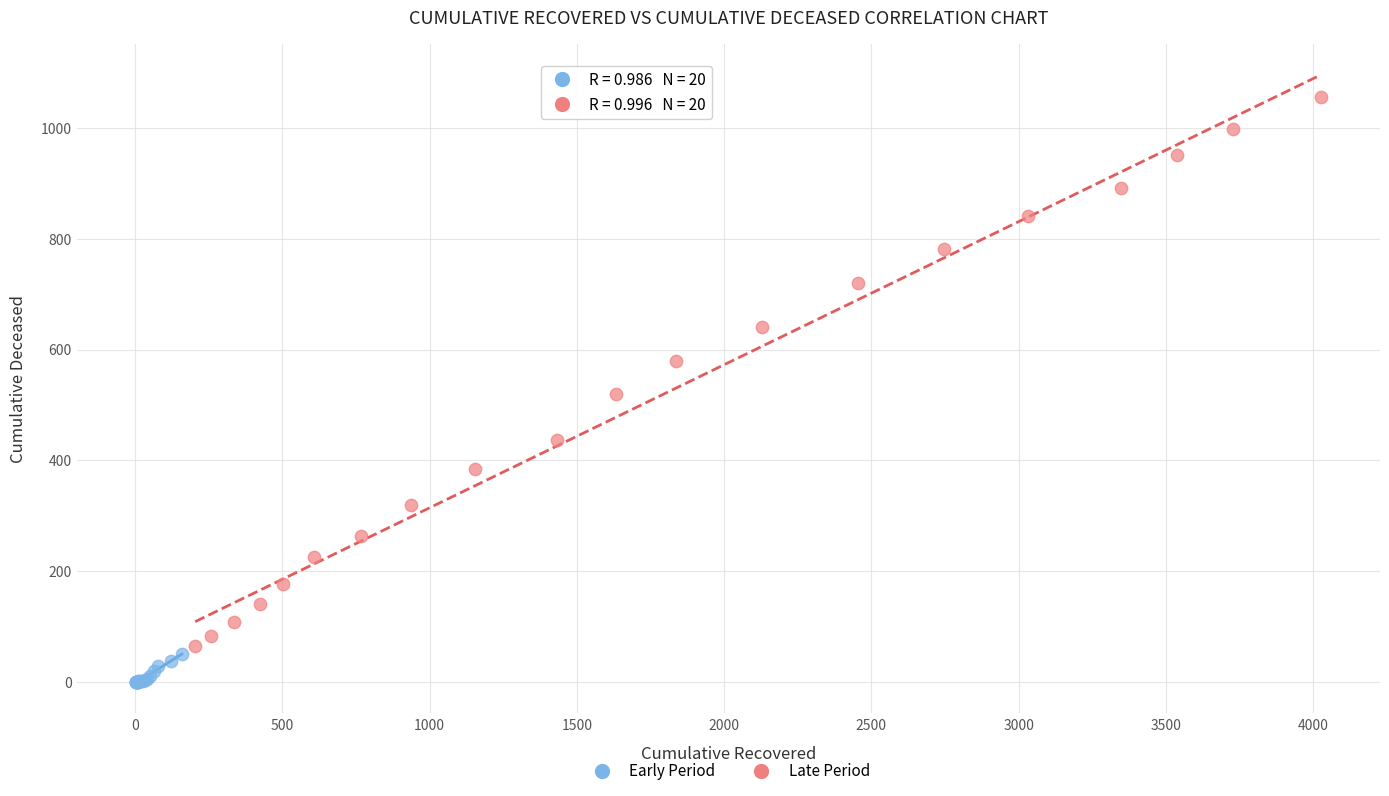

Which series reaches the minimum Y coordinate?

Early Period